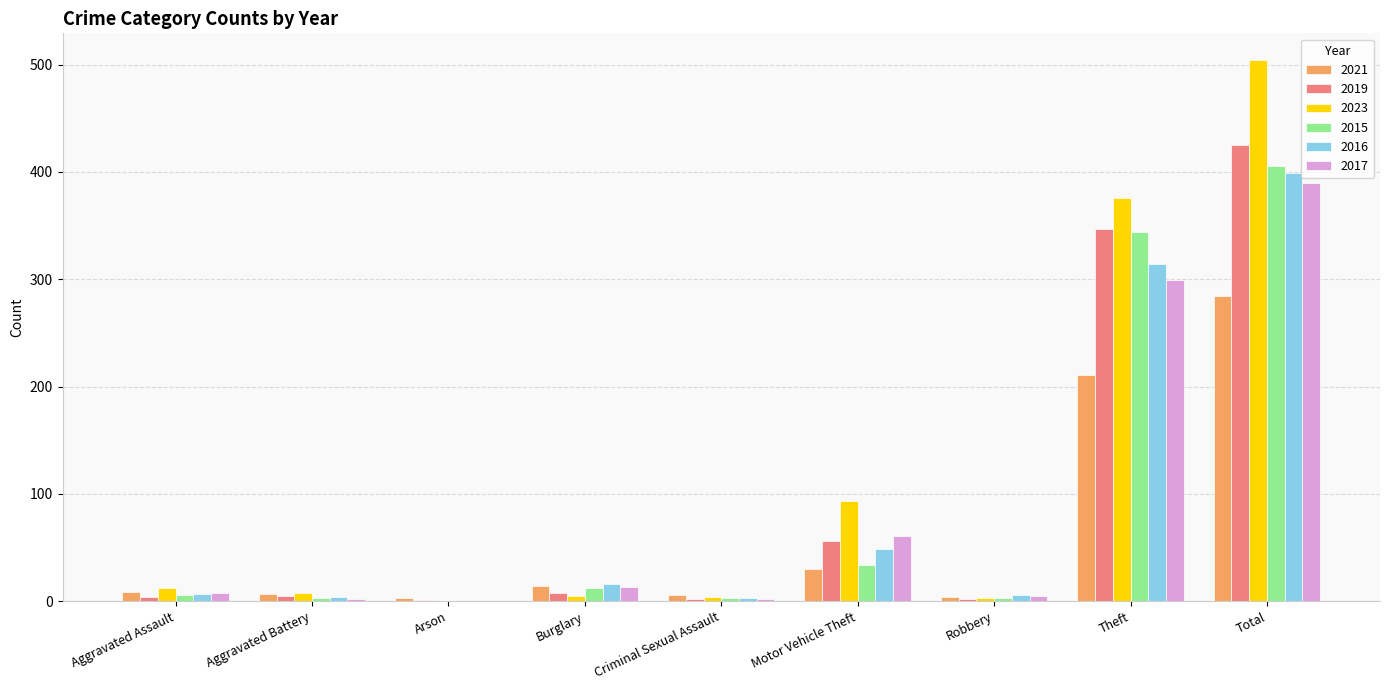

At which category does the chart reach its peak across all series?

Total